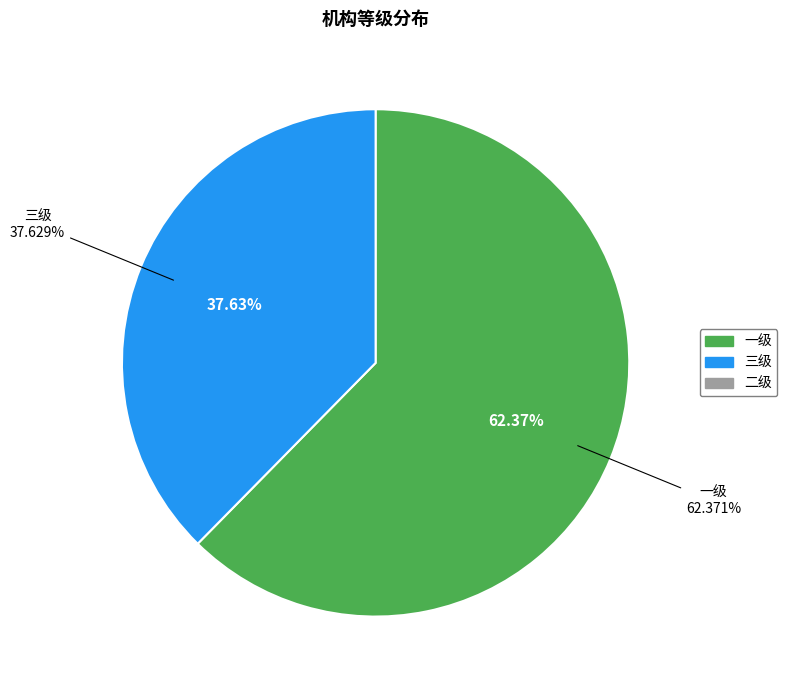

Is there a majority slice in this chart?

Yes